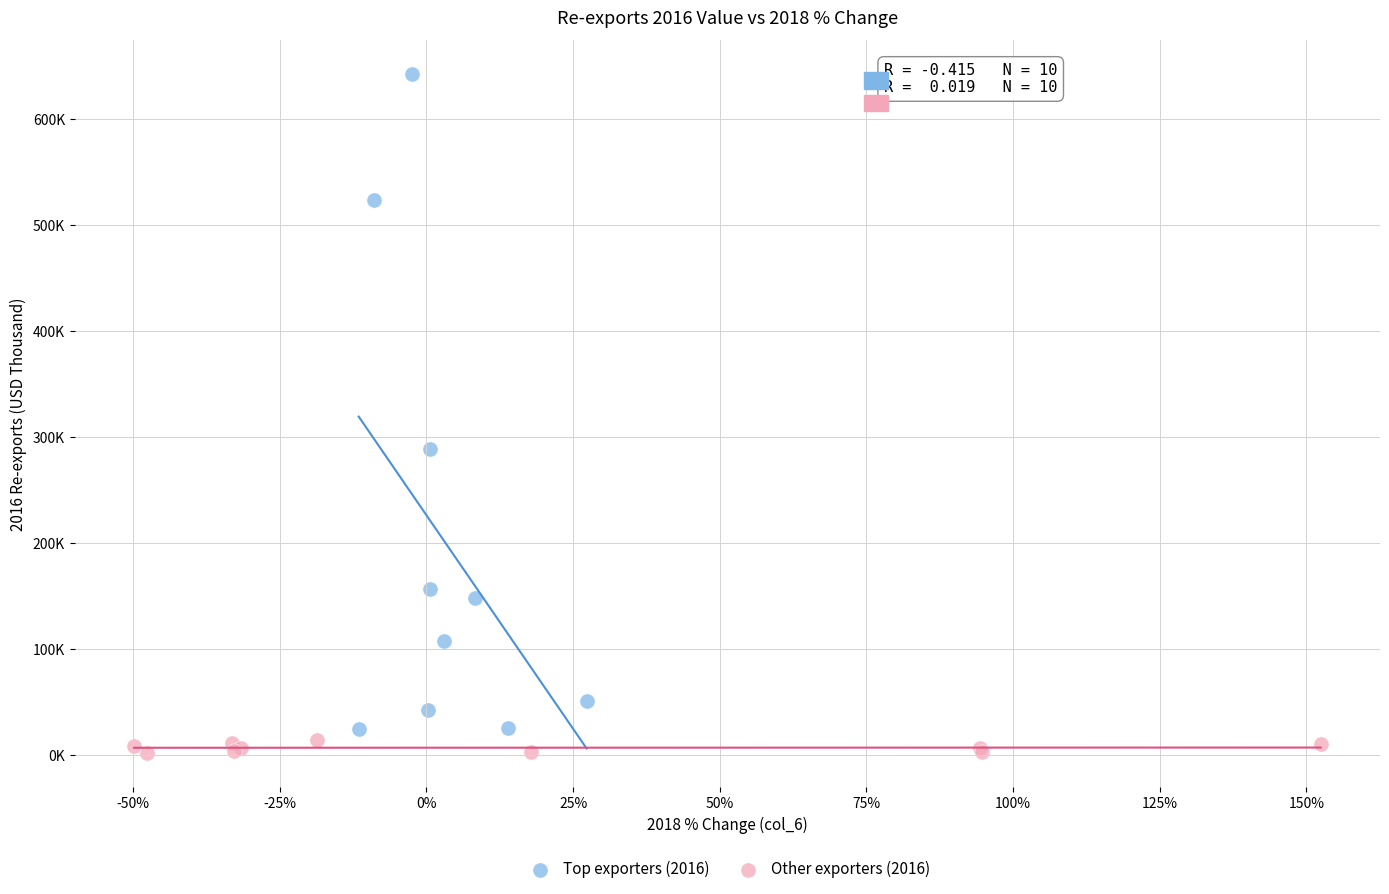

What are all the series names shown in the legend?

Top exporters (2016), Other exporters (2016)